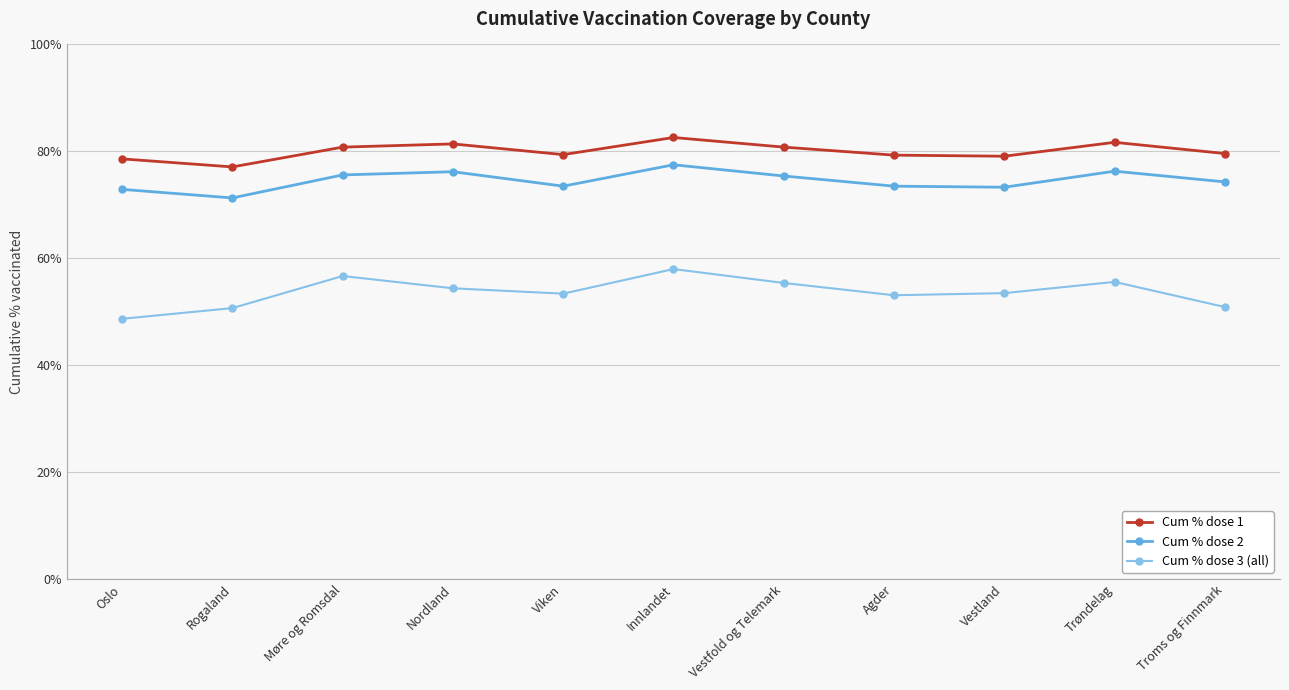

What is the spread (max minus min) of values at Møre og Romsdal?

24.1